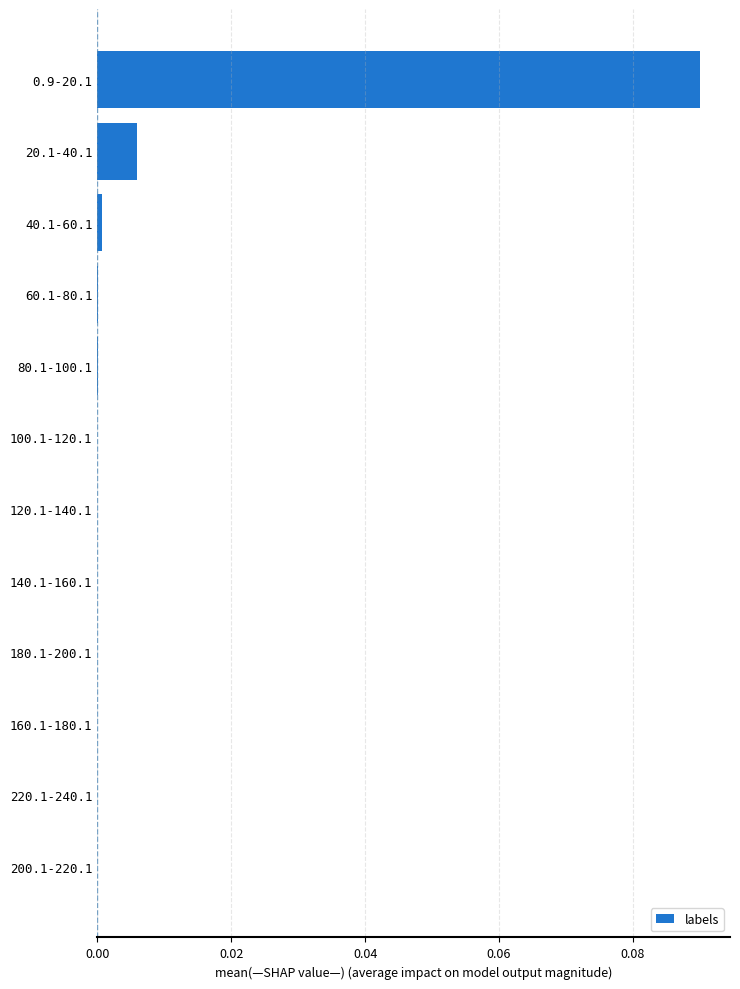

True or false: the data shows 0.0 at 200.1-220.1.

True